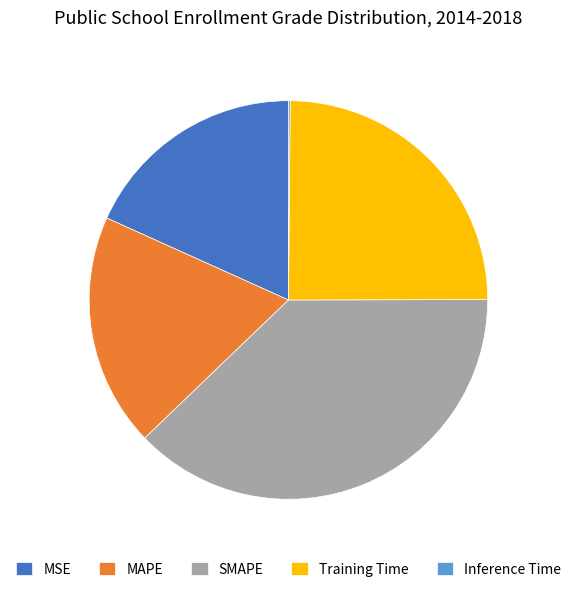

The MAPE slice represents 33% of the pie. True or false?

False